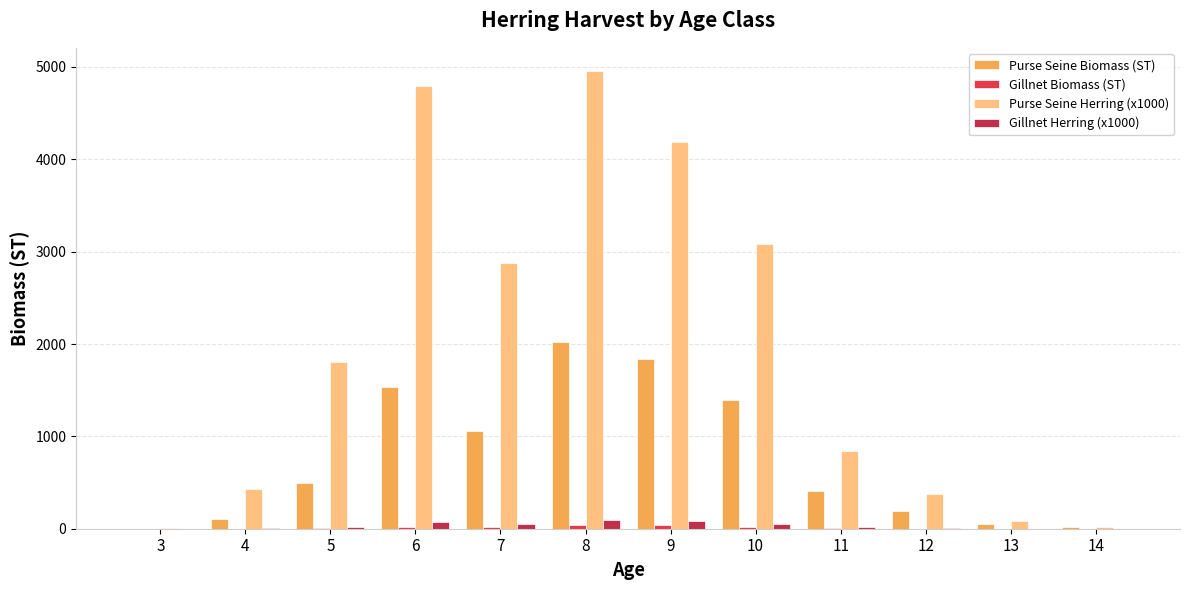

Are the bars horizontal?

No